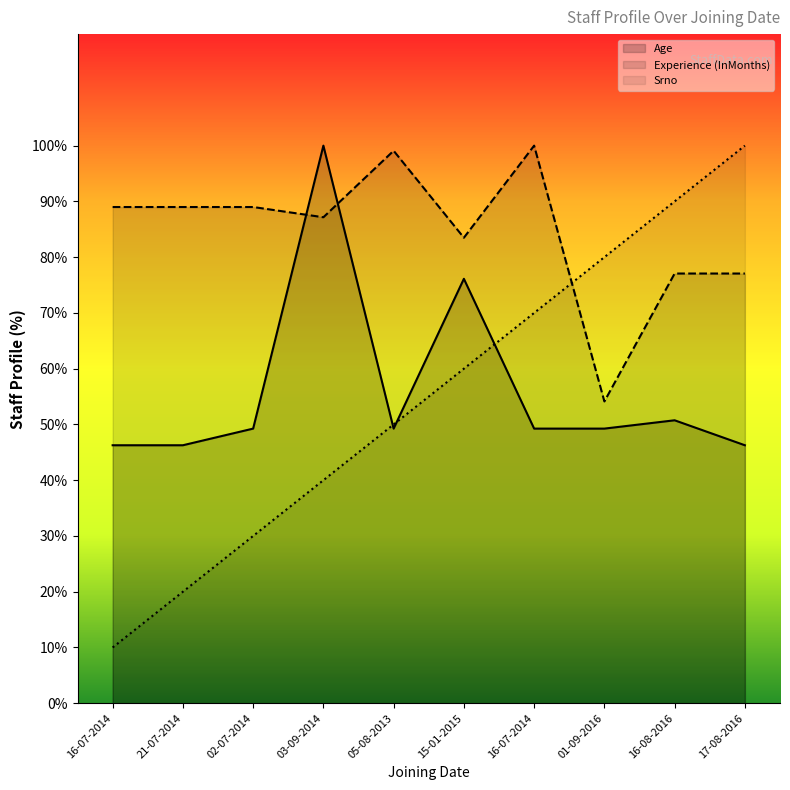

Reading left to right, list all the values displayed in this chart.

Age: 46.3	46.3	49.3	100.0	49.3	76.1	49.3	49.3	50.7	46.3
Experience (InMonths): 89.0	89.0	89.0	87.2	99.1	83.5	100.0	54.1	77.1	77.1
Srno: 10.0	20.0	30.0	40.0	50.0	60.0	70.0	80.0	90.0	100.0